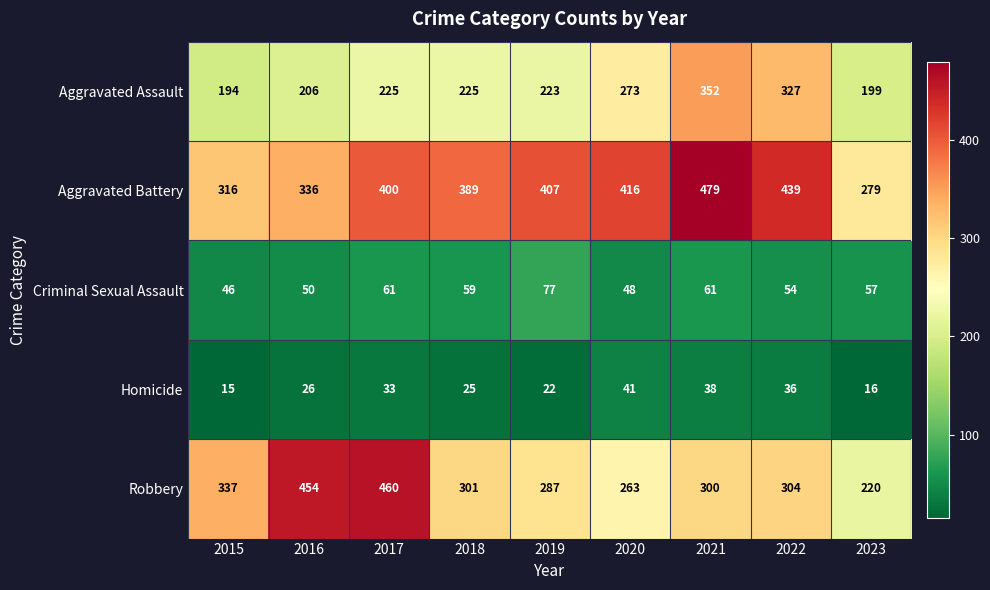

The Robbery series shows 322 at 2023. True or false?

False